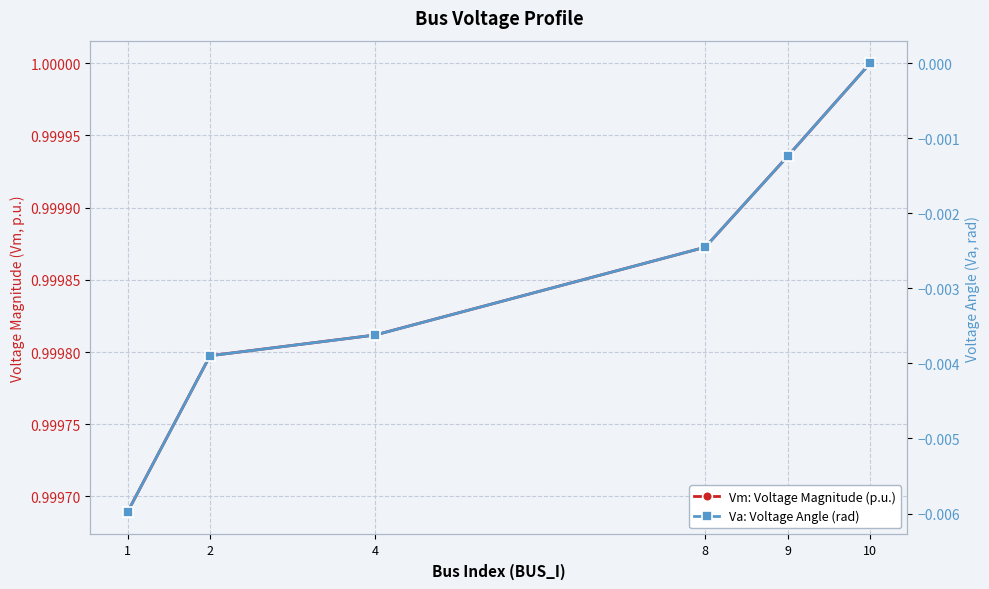

What is the value of the Vm: Voltage Magnitude (p.u.) point at the 1st from the left?

1.0